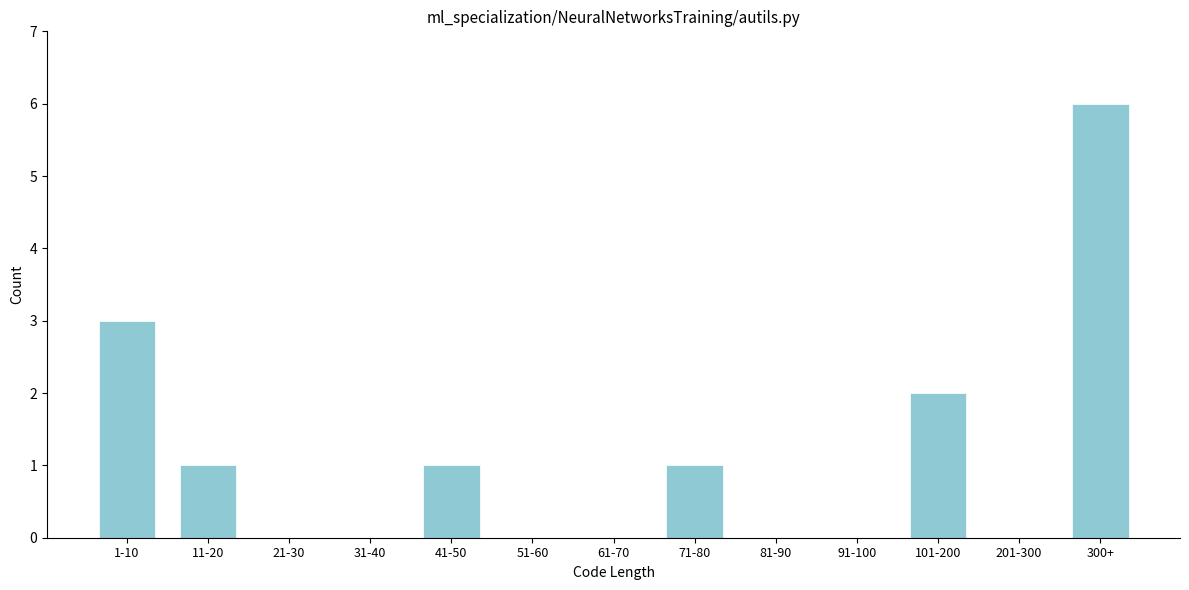

Reading right to left, list all the values displayed in this chart.

300+=6	201-300=0	101-200=2	91-100=0	81-90=0	71-80=1	61-70=0	51-60=0	41-50=1	31-40=0	21-30=0	11-20=1	1-10=3